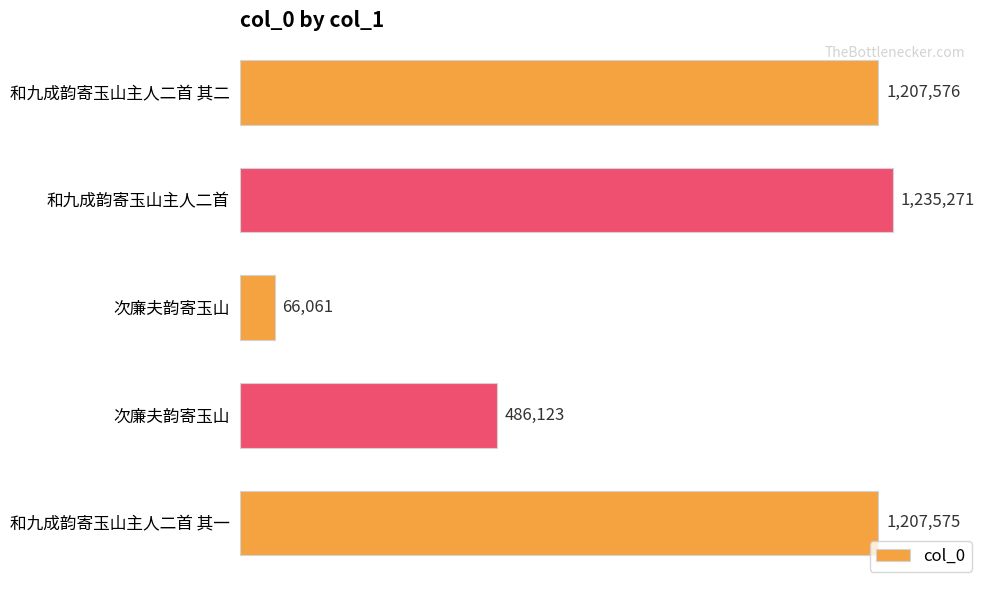

How many values are below 1207575?

2